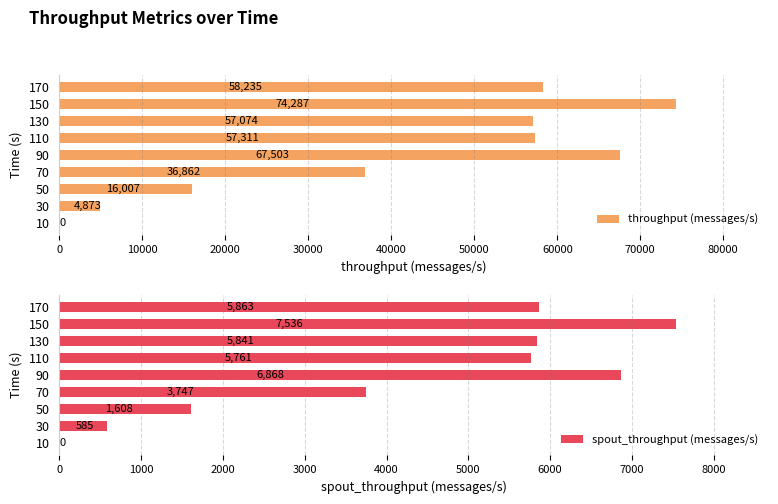

Count the number of data series in this chart.

2